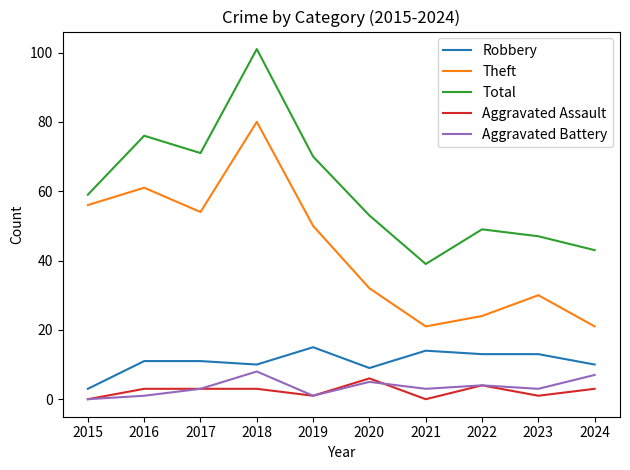

What is the total value across all series at 2020?

105